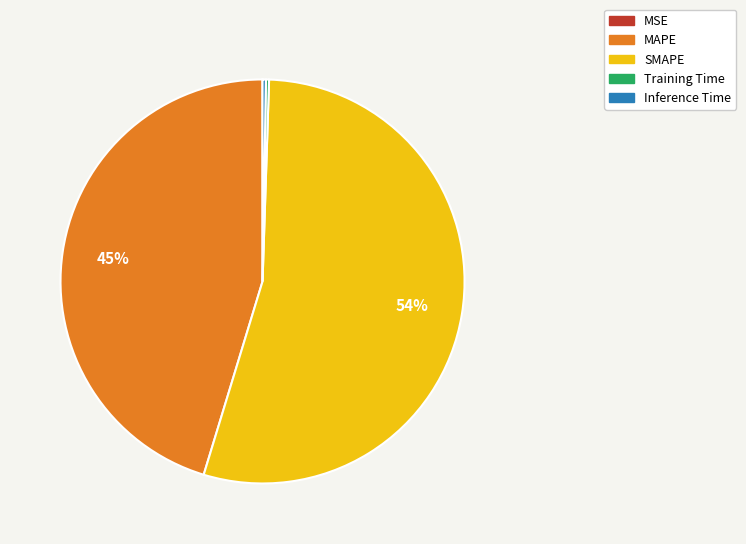

The SMAPE slice represents 54% of the pie. True or false?

True